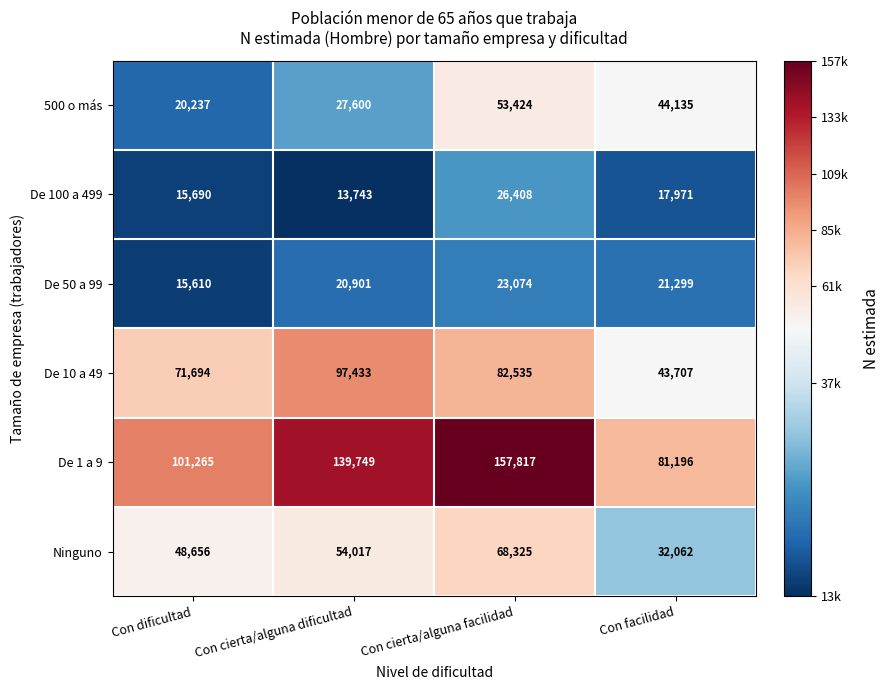

How many 500 o más values are between 27600 and 53424?

3